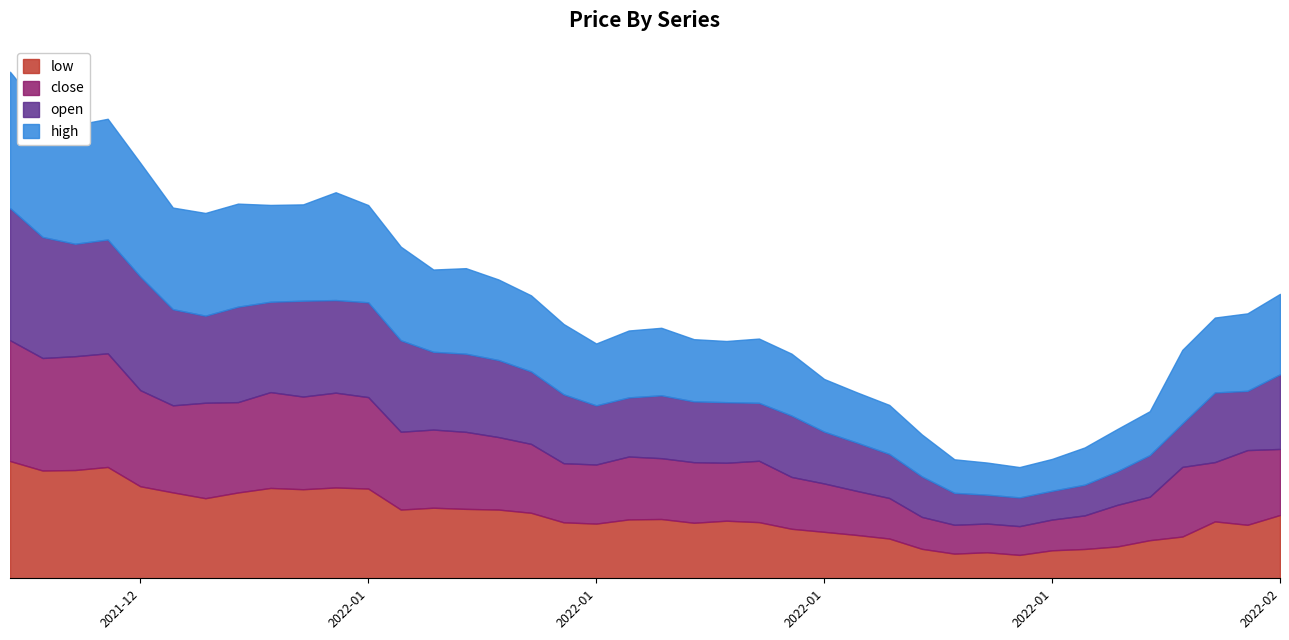

True or false: high has a value of 0.1 at 2022-01-14.

True